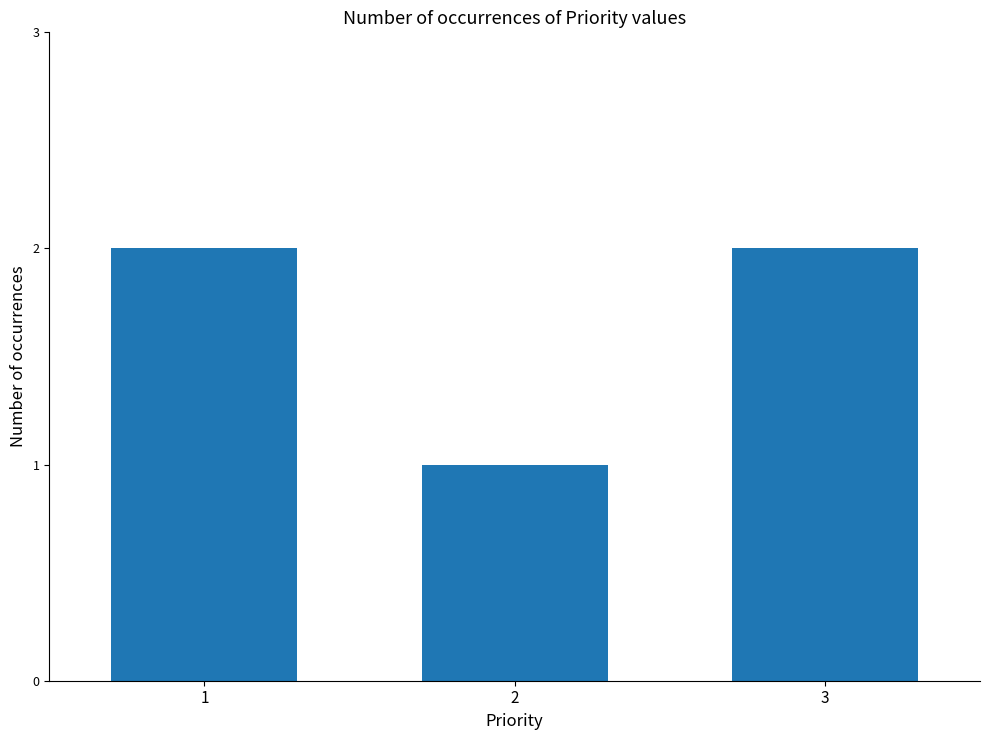

What is the greatest value displayed?

2